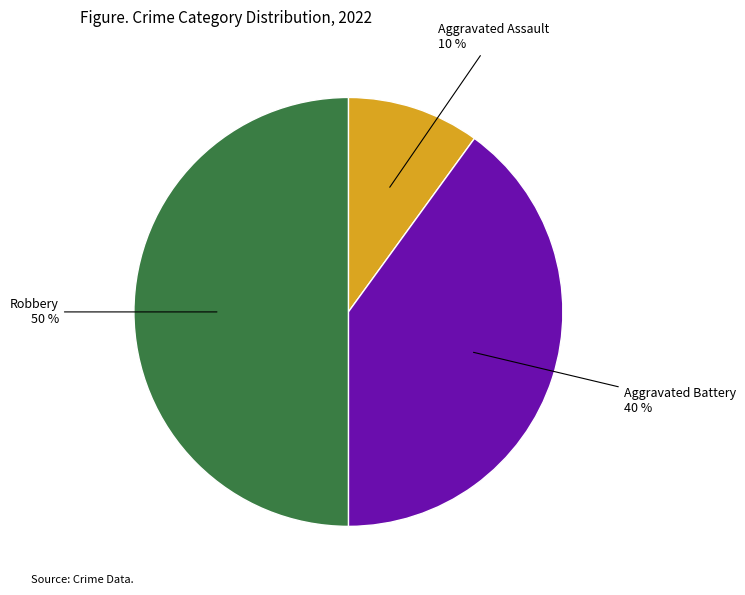

To the nearest percent, what is the difference between the Aggravated Battery and Robbery slice percentages?

10%